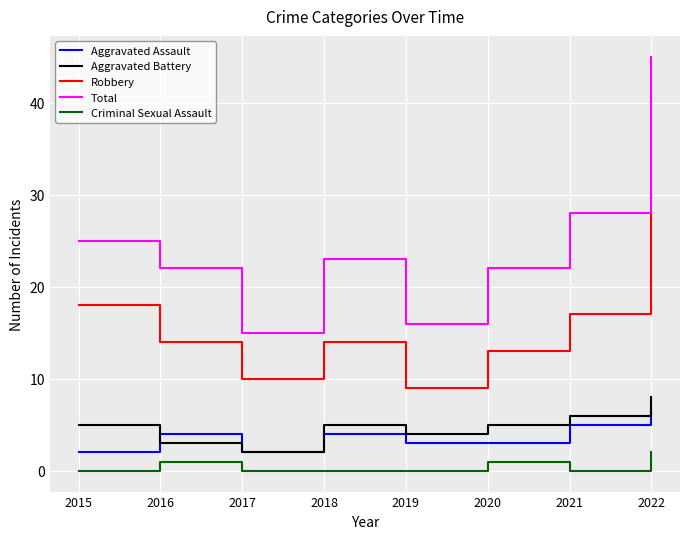

True or false: Total and Aggravated Battery cross at least once.

False